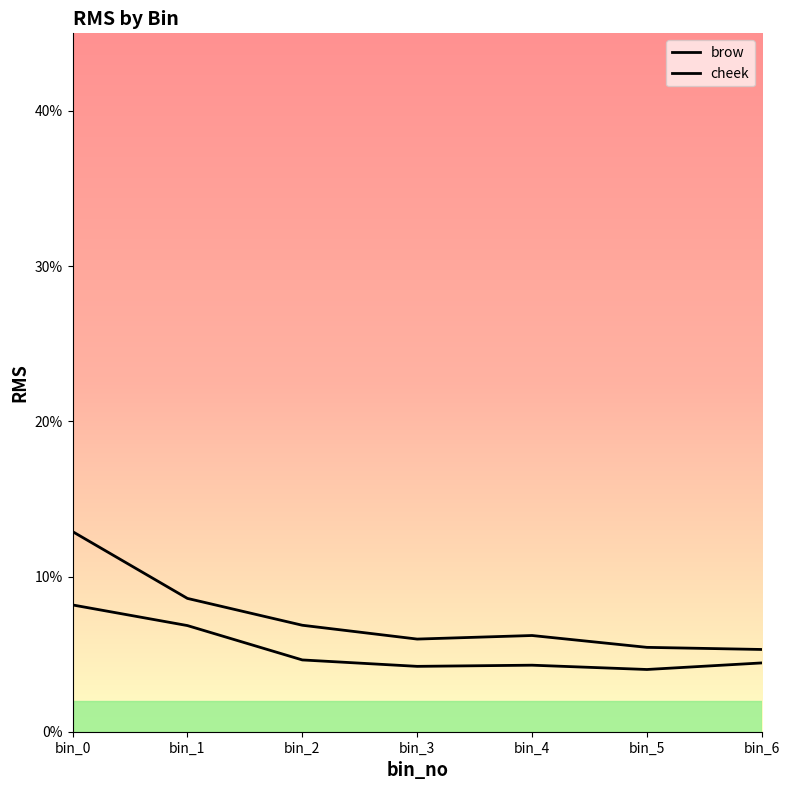

True or false: brow and cheek intersect in this chart.

False